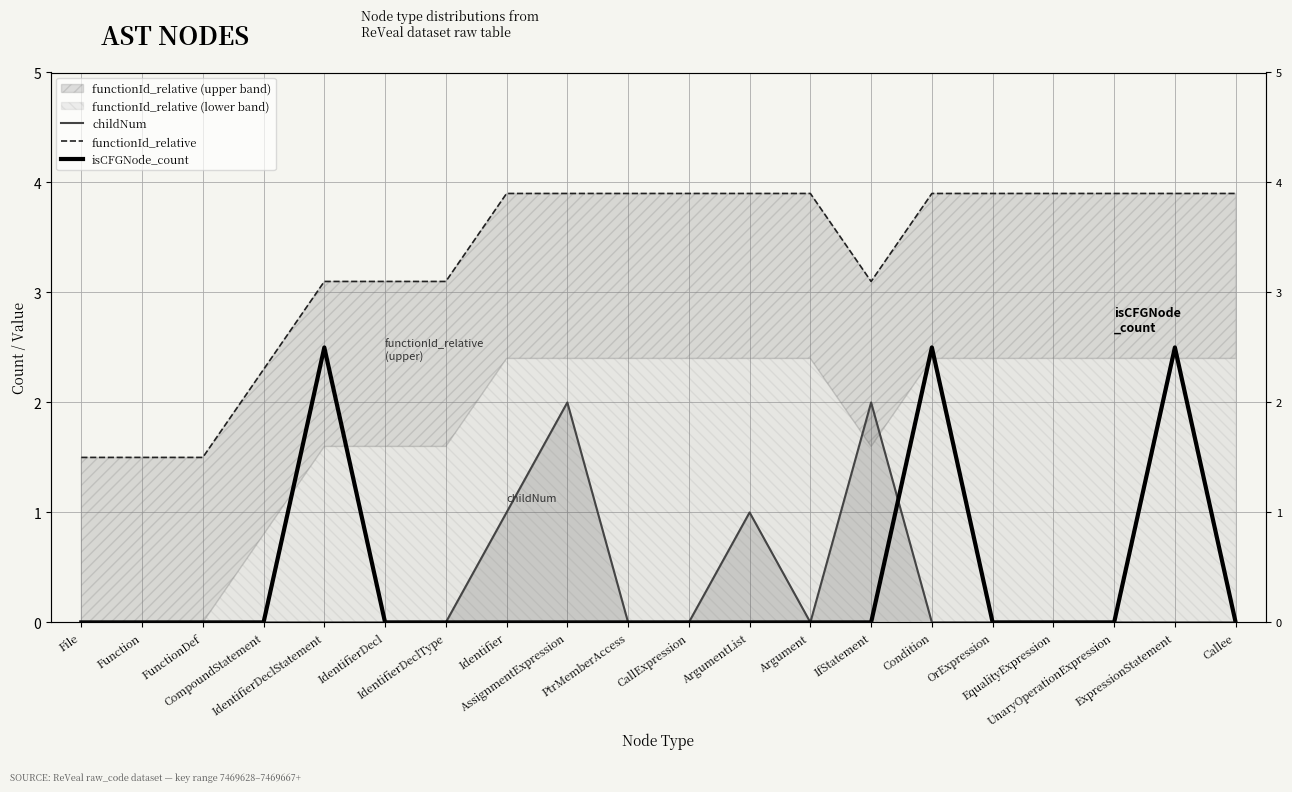

Which series has the largest total across all categories?

functionId_relative